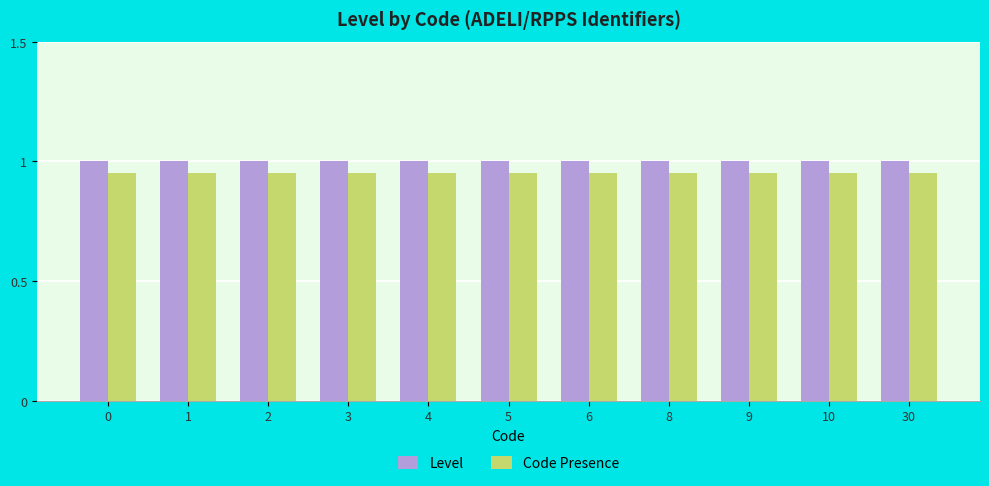

True or false: Code Presence has a value of 1.4 at 0.

False